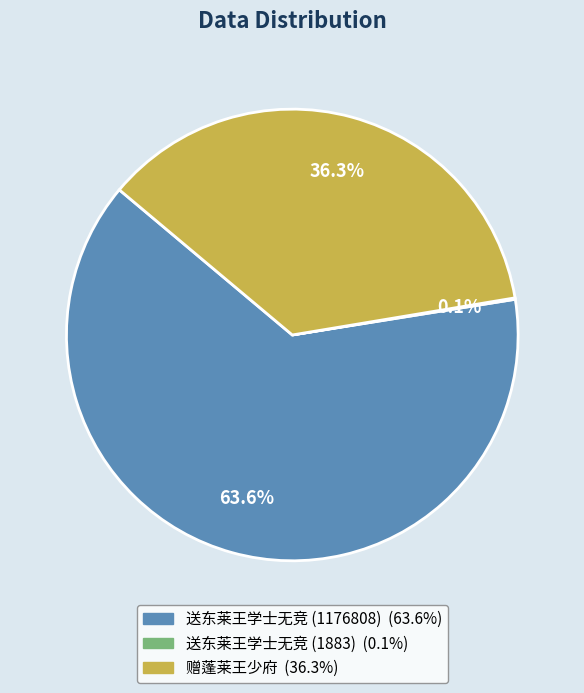

Does 赠蓬莱王少府 account for over 50% of the chart?

No